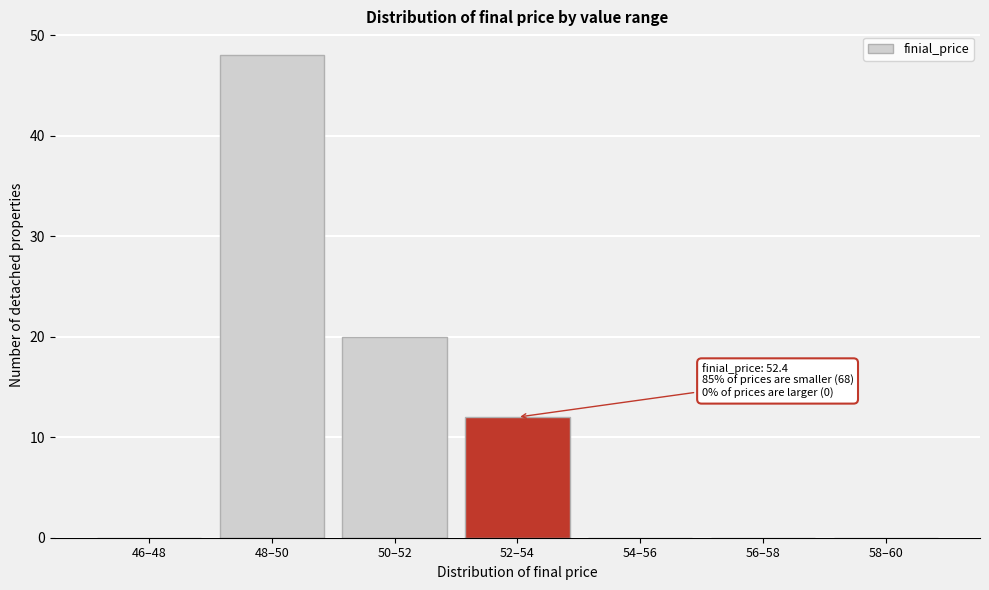

Reading right to left, list all the values displayed in this chart.

58–60=0	56–58=0	54–56=0	52–54=12	50–52=20	48–50=48	46–48=0